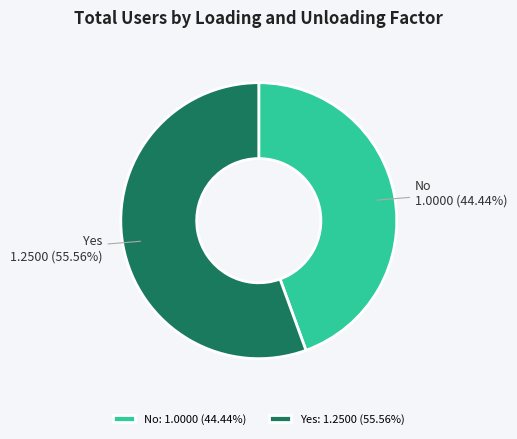

What percentage is the Yes slice, to the nearest percent?

56%